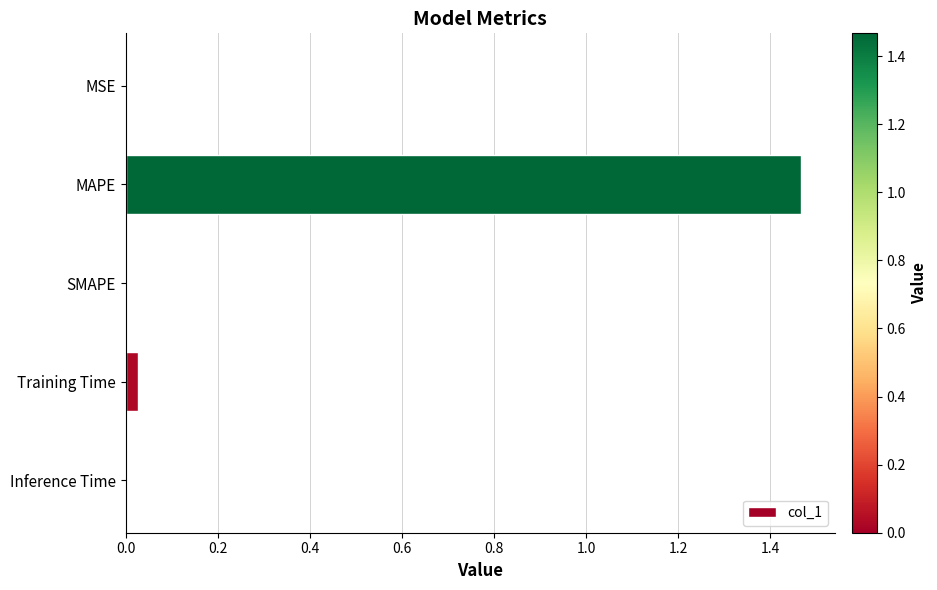

How many series are shown in this chart?

1